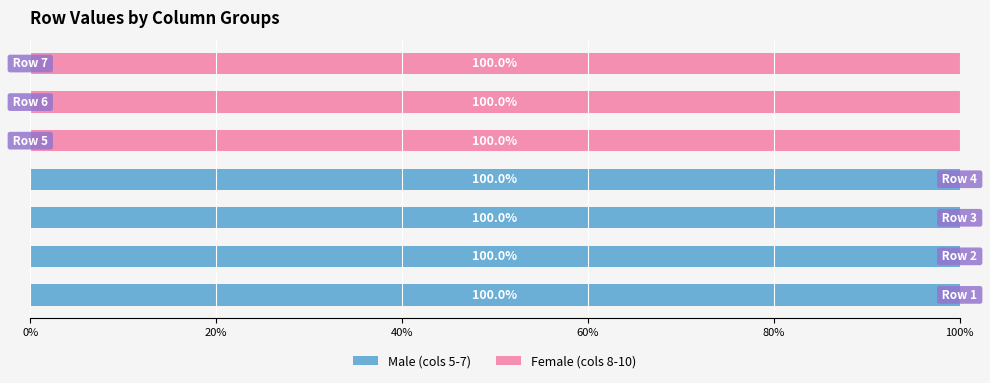

What is the maximum value for Male (cols 5-7)?

100